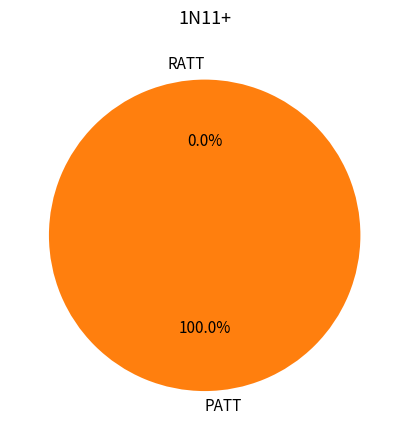

Rank the categories by value from lowest to highest.

RATT, PATT